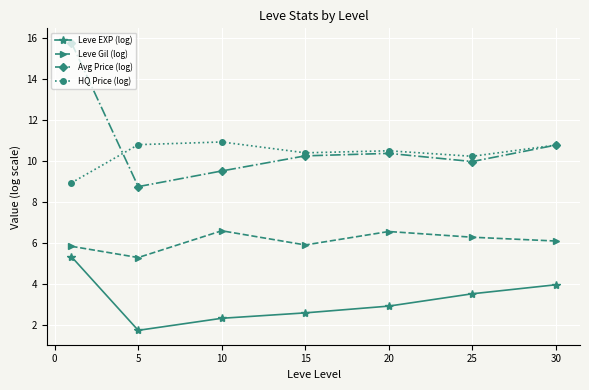

True or false: Avg Price (log) and HQ Price (log) intersect in this chart.

True